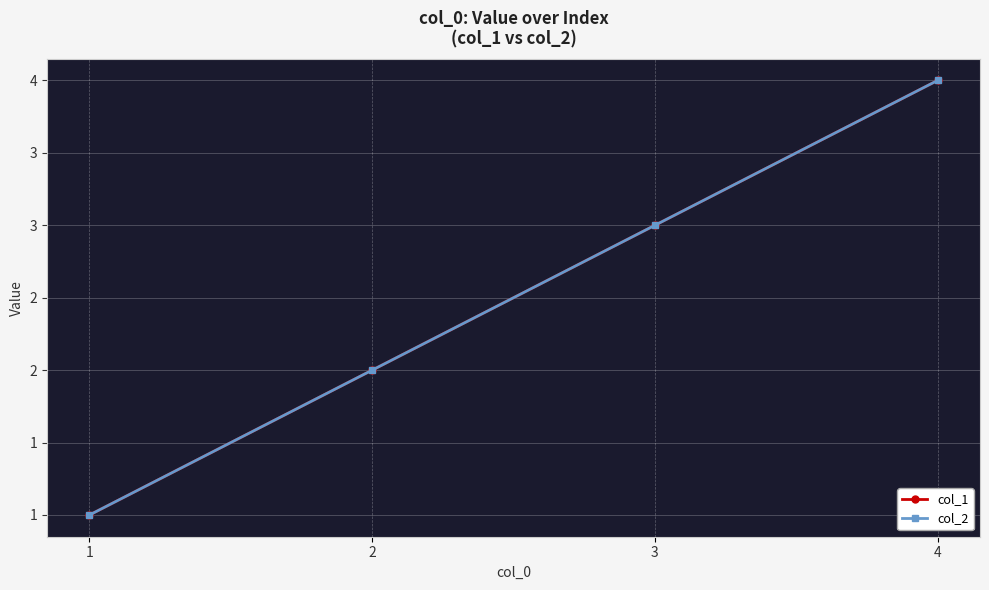

True or false: col_2 has more than 0 interior local peaks.

False